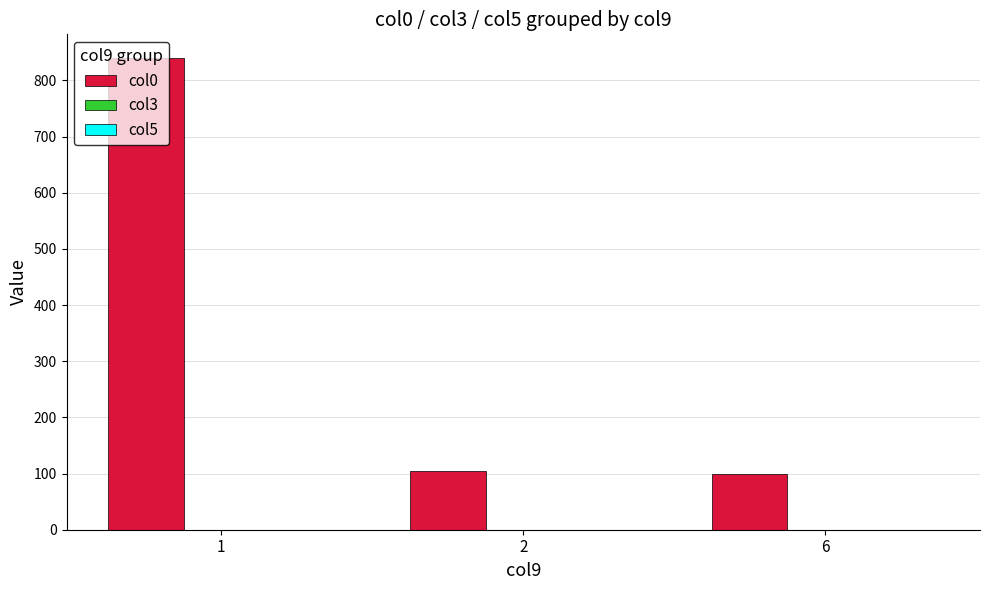

What is the value of the 2nd bar from the left?

105